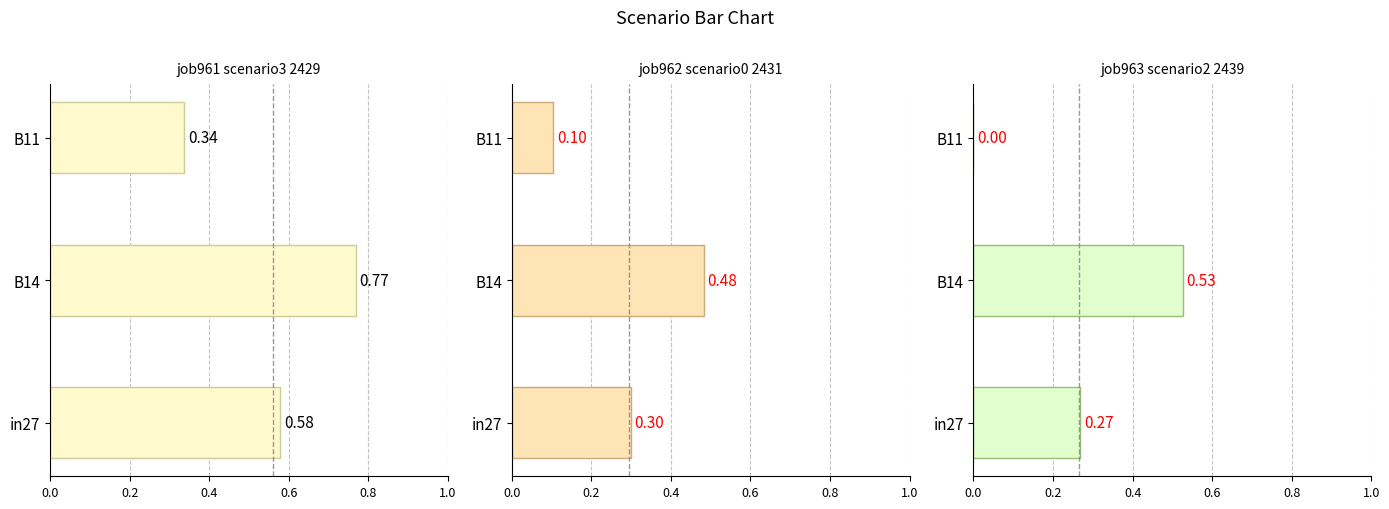

What value does the job962_scenario0_2431 series have at in27?

0.3